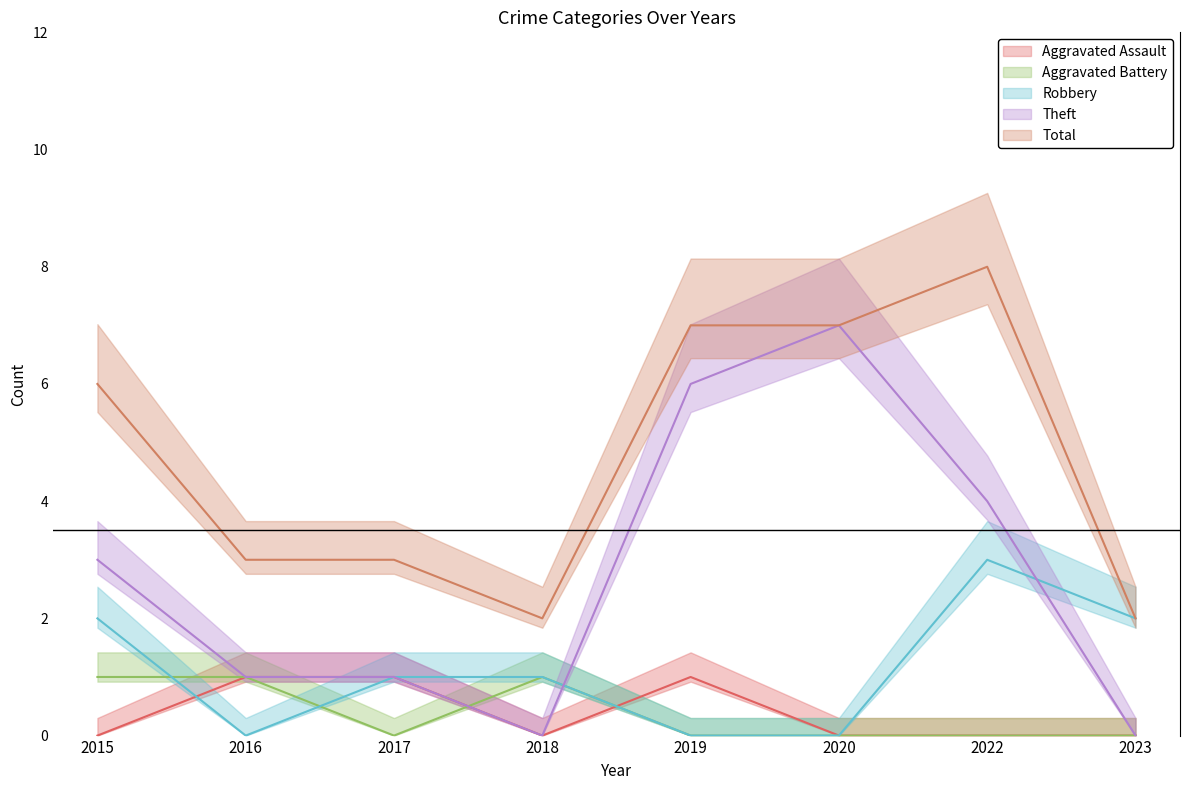

The value of Theft at 2016 is 1. True or false?

True